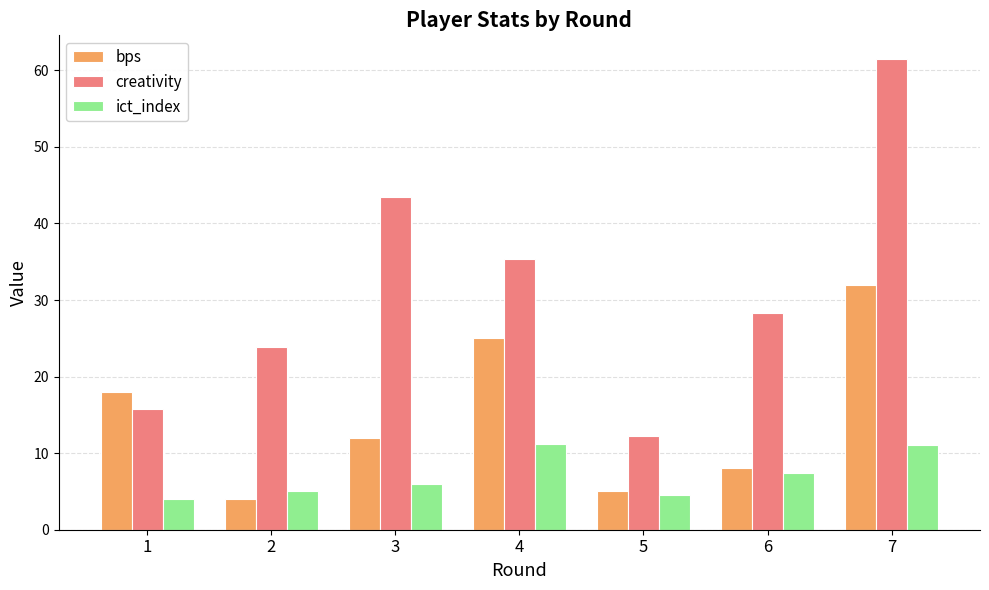

Which series changed the most between 1 and 3?

creativity